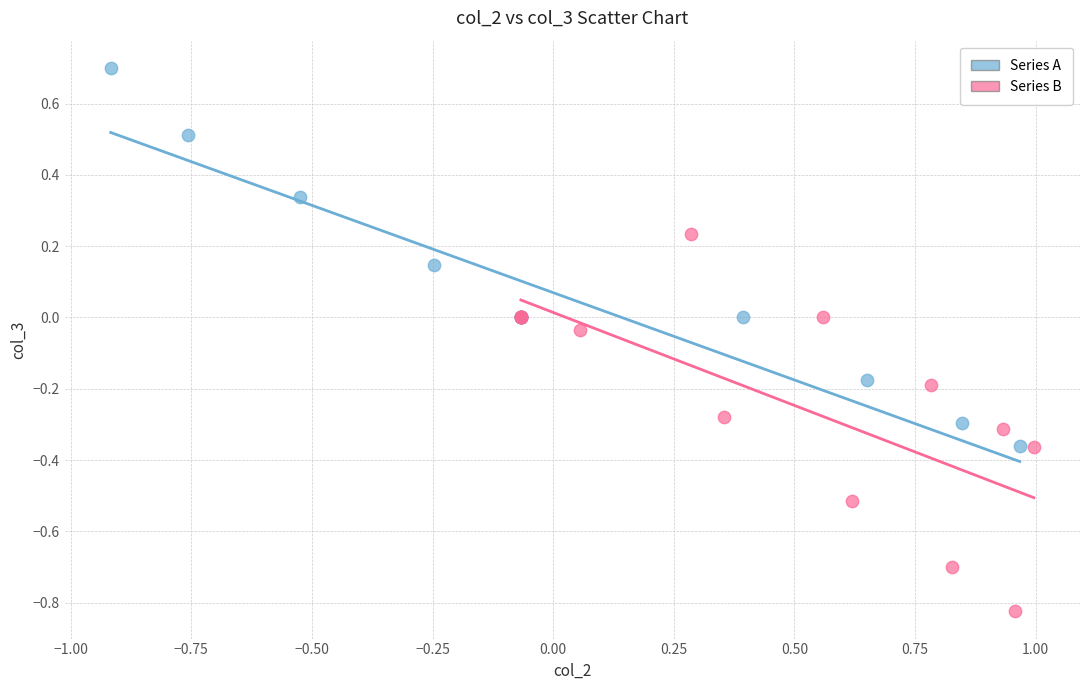

What are all the series names shown in the legend?

Series A, Series B